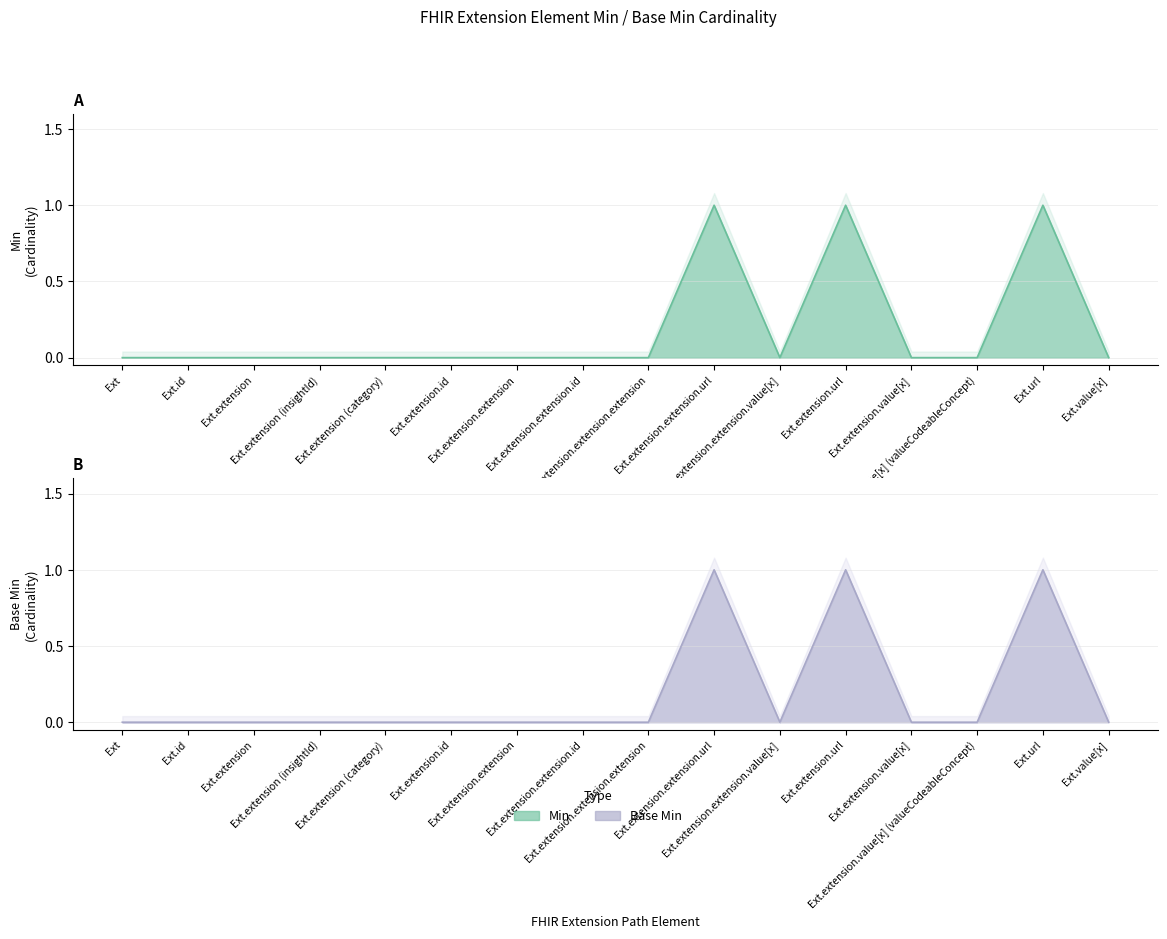

How many interior local peaks does the Base Min series have?

3